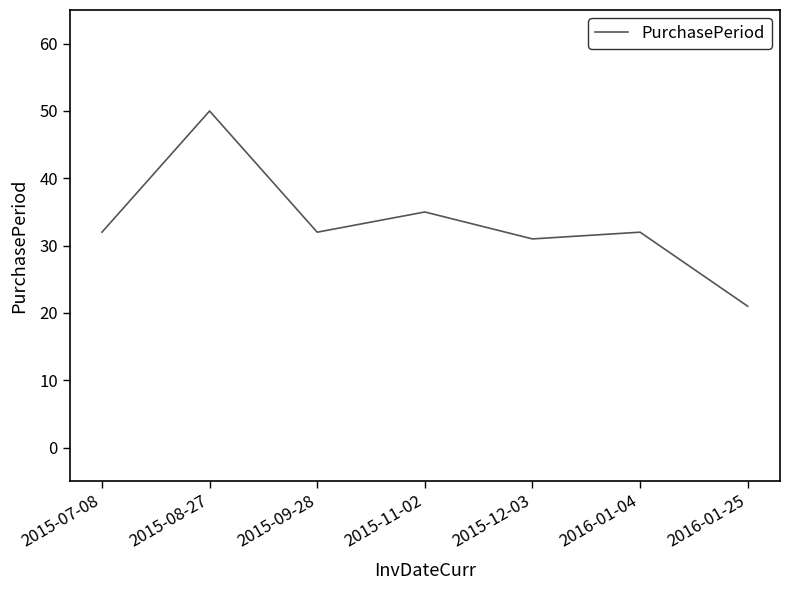

What is the difference between the second highest and minimum values?

14